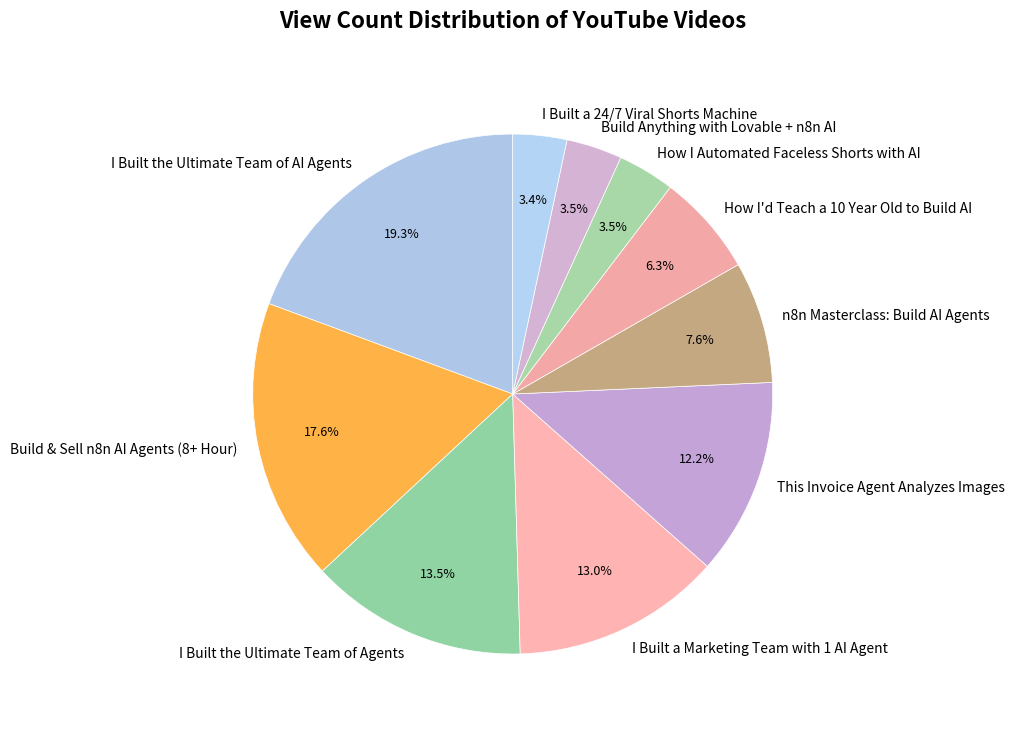

To the nearest percent, what is the difference between the This Invoice Agent Analyzes Images and I Built the Ultimate Team of AI Agents slice percentages?

7%